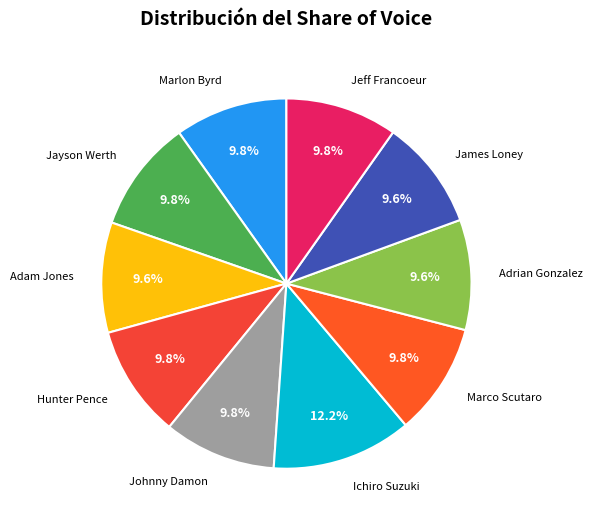

True or false: James Loney accounts for 1% of the total.

False